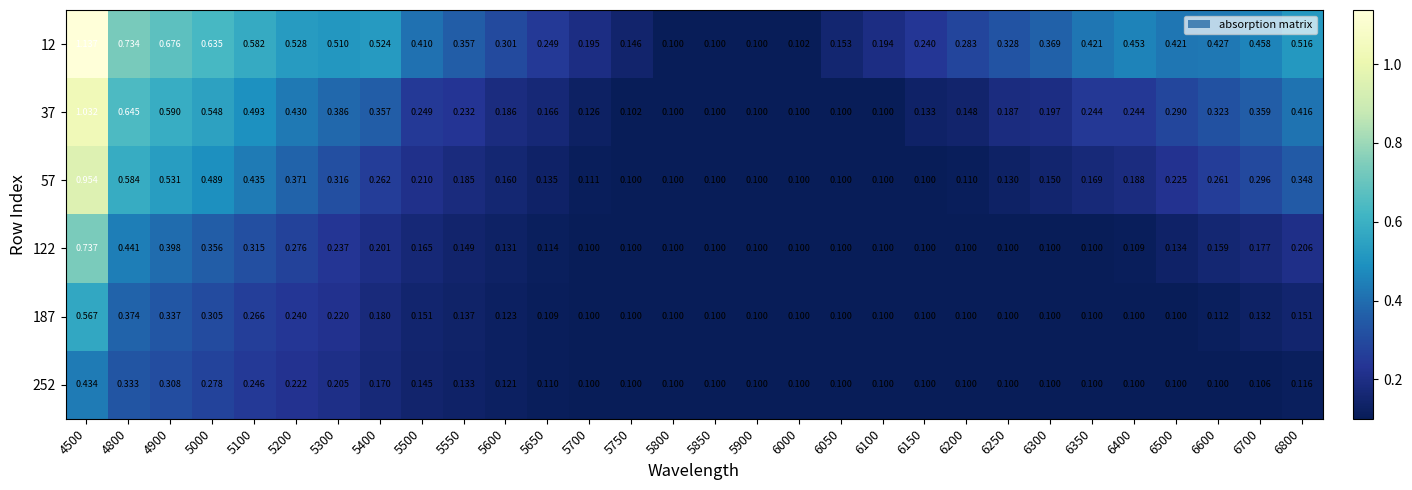

Count the number of data series in this chart.

6